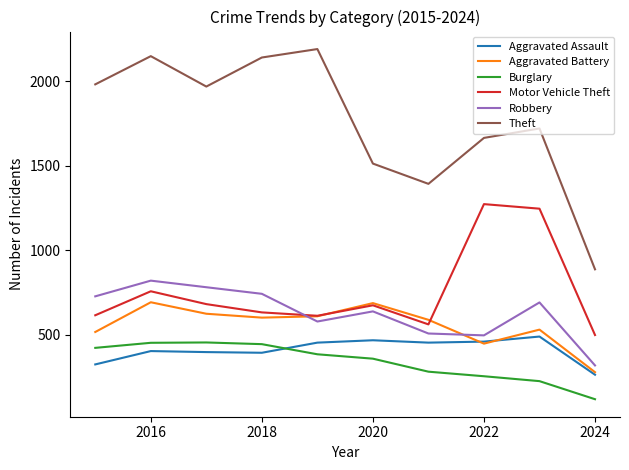

After their last crossing, which series has the higher values: Robbery or Aggravated Battery?

Robbery